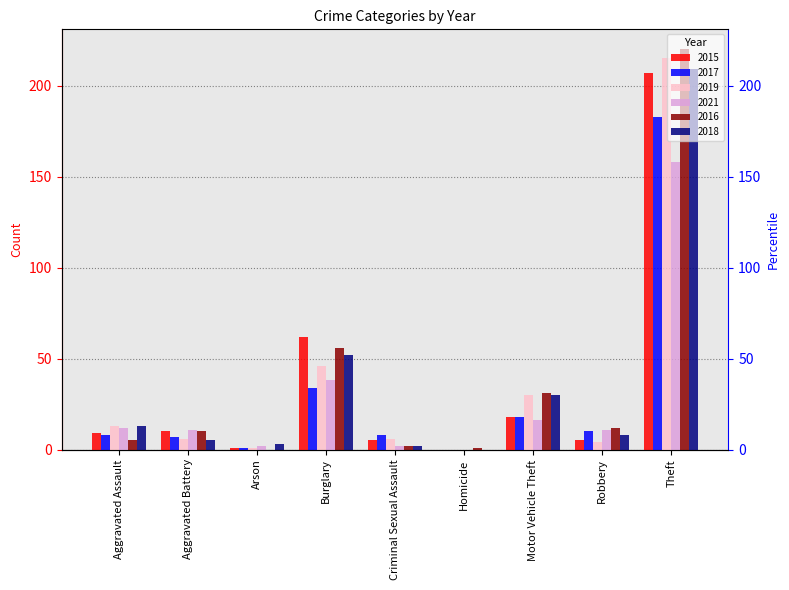

What is the total value across all series at Homicide?

1